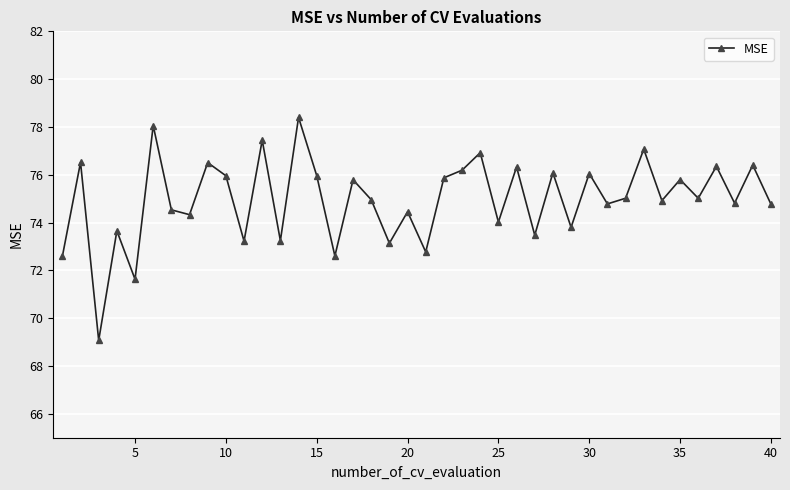

What is the value of the 3rd point from the left?

69.1